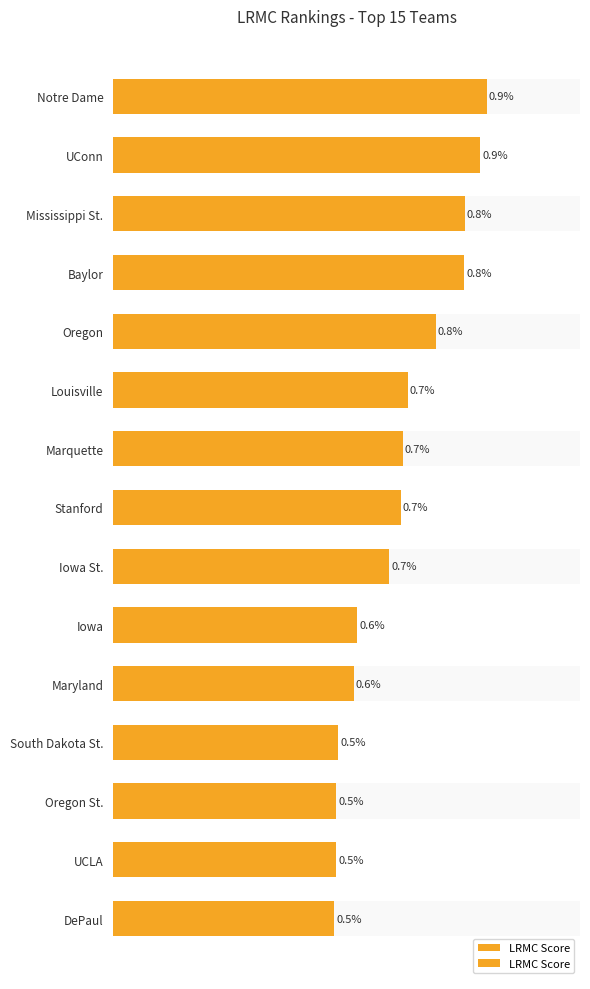

Is it true that the value at Marquette is 0.0?

False